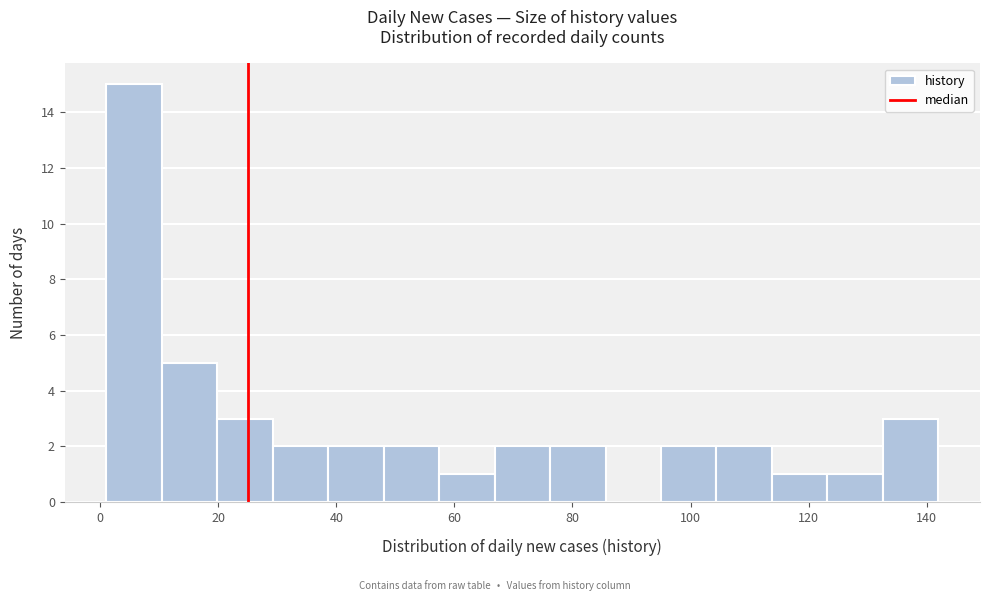

Reading left to right, transcribe this chart: for each bar, give the range it covers on the x-axis and its height. Neither the bar edges nor the heights are printed on the chart, so give them approximately, as read against the axes.

1.0 to 10.4: 15
10.4 to 19.8: 5
19.8 to 29.2: 3
29.2 to 38.6: 2
38.6 to 48.0: 2
48.0 to 57.4: 2
57.4 to 66.8: 1
66.8 to 76.2: 2
76.2 to 85.6: 2
85.6 to 95.0: 0
95.0 to 104.4: 2
104.4 to 113.8: 2
113.8 to 123.2: 1
123.2 to 132.6: 1
132.6 to 142.0: 3